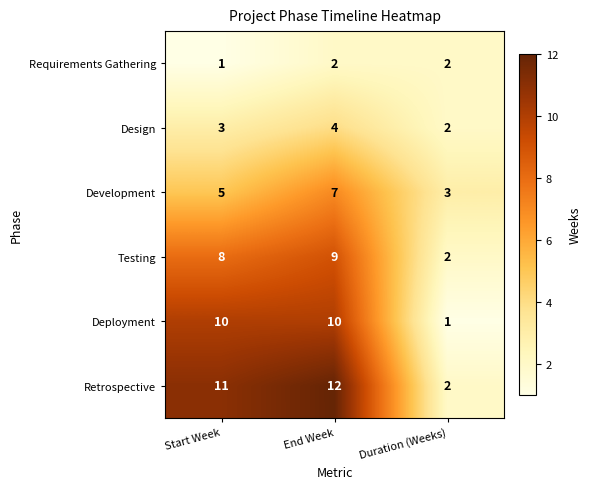

At which label does Requirements Gathering reach its minimum?

Start Week